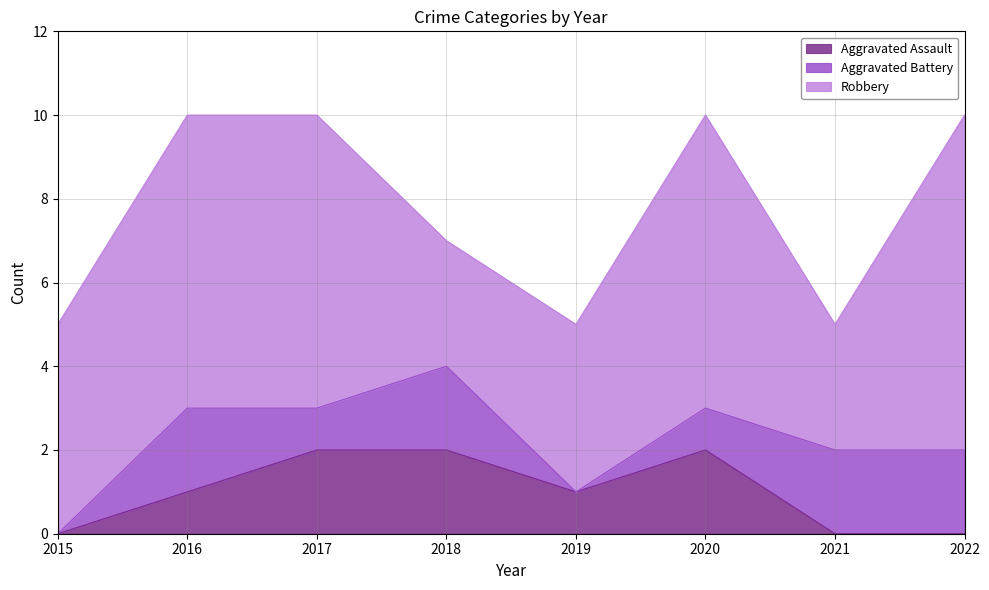

Which series has the largest range (max minus min)?

Robbery